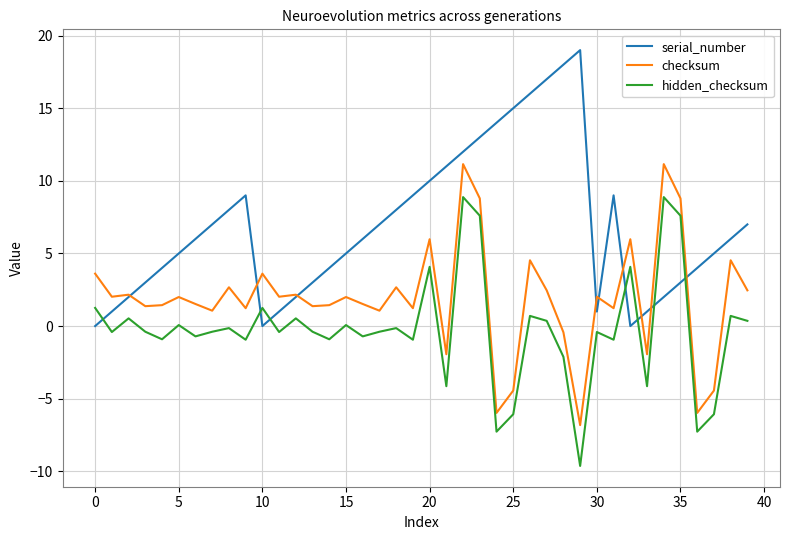

True or false: hidden_checksum and checksum intersect in this chart.

False